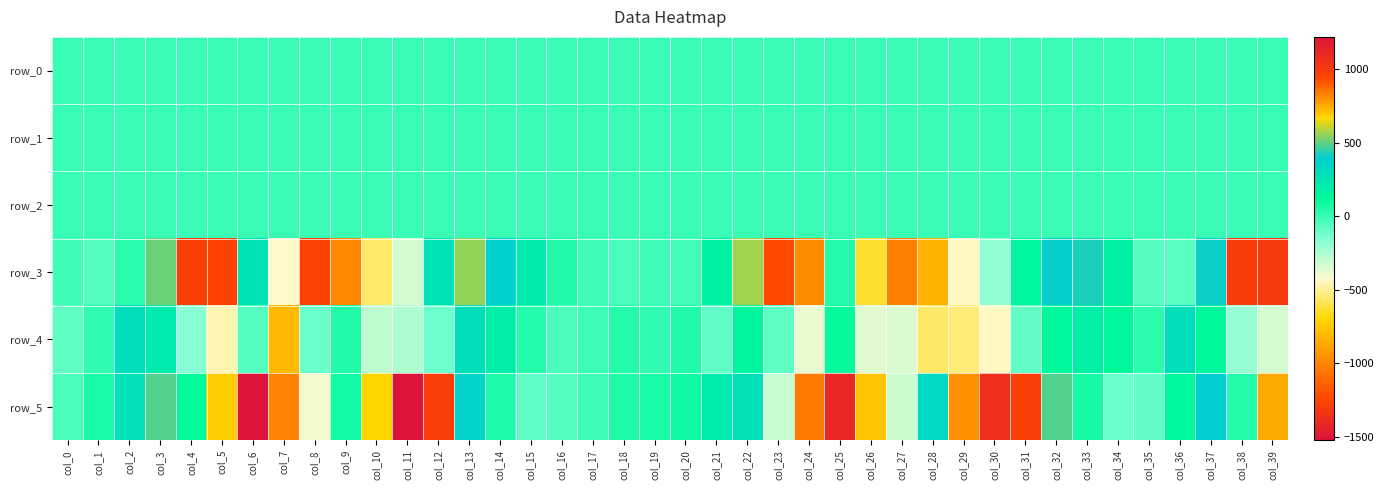

What is the difference between the maximum and second lowest values in the row_5 series?

2630.2